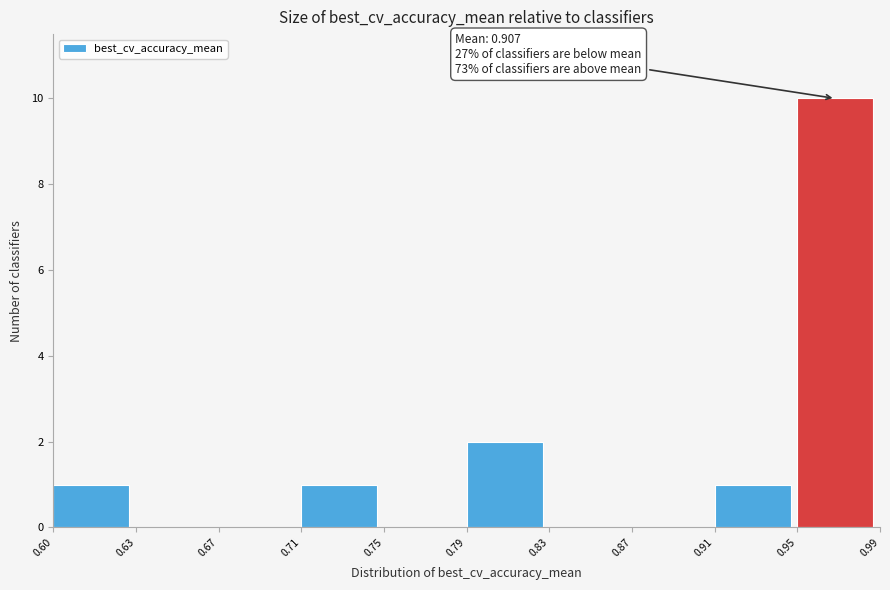

Reading left to right, what are all the values shown in this chart?

0.60=1	0.63=0	0.67=0	0.71=1	0.75=0	0.79=2	0.83=0	0.87=0	0.91=1	0.95=10